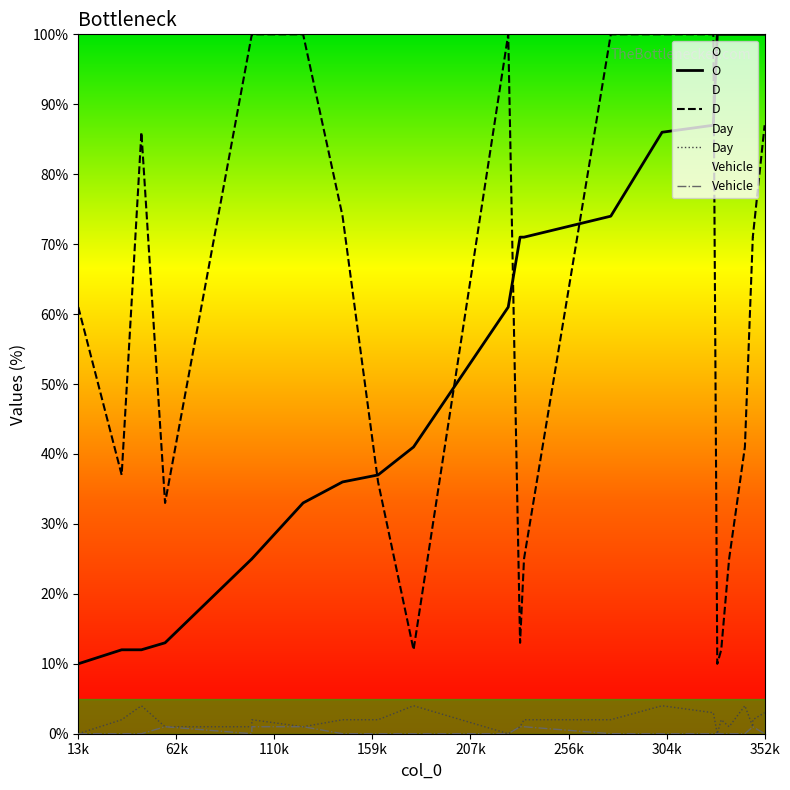

Which series has the largest range (max minus min)?

O